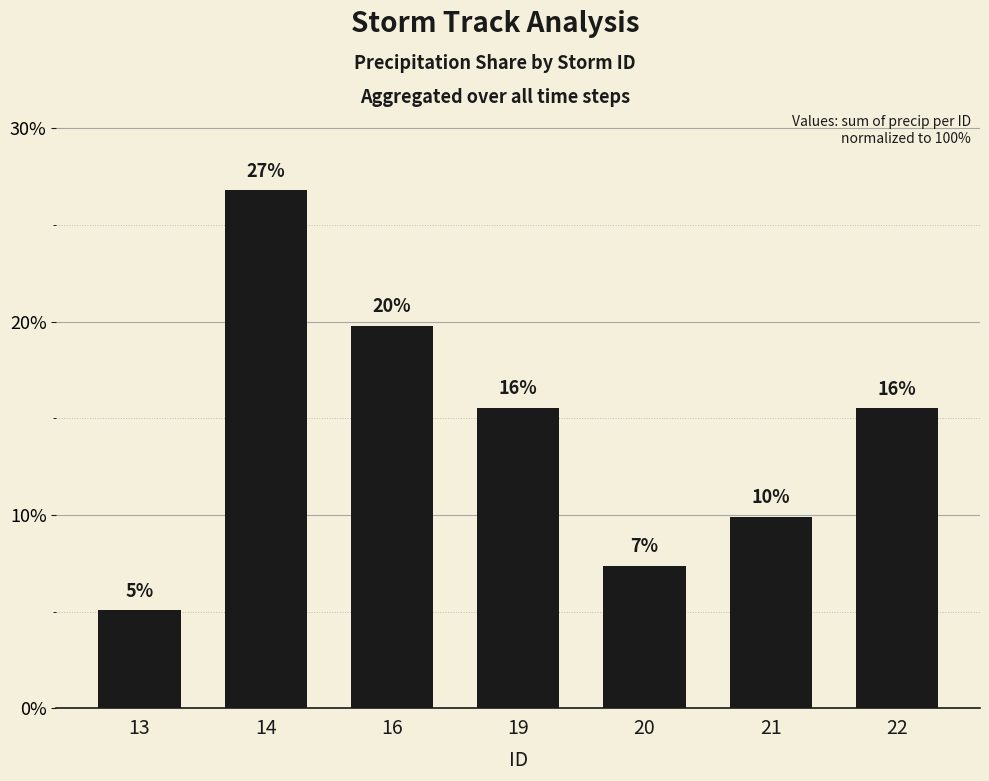

What is the ratio of the value at 14 to the value at 16?

1.4